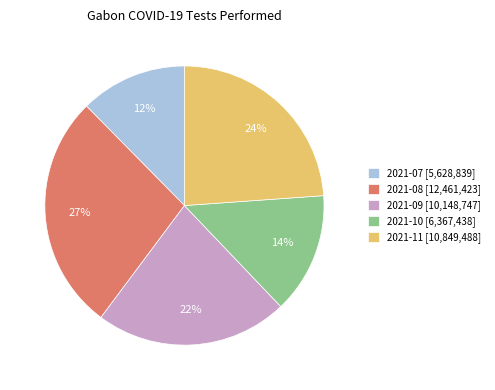

Is it true that 2021-08 [12,461,423] is 37% of the pie?

False